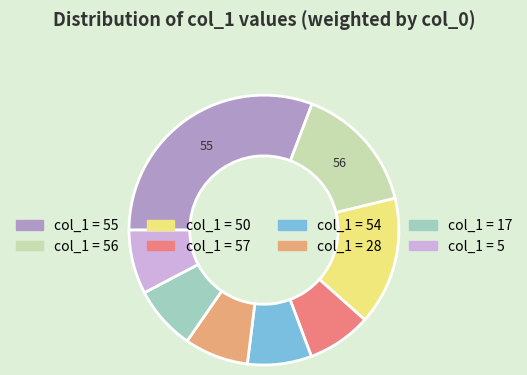

Count the number of slices in the pie.

8